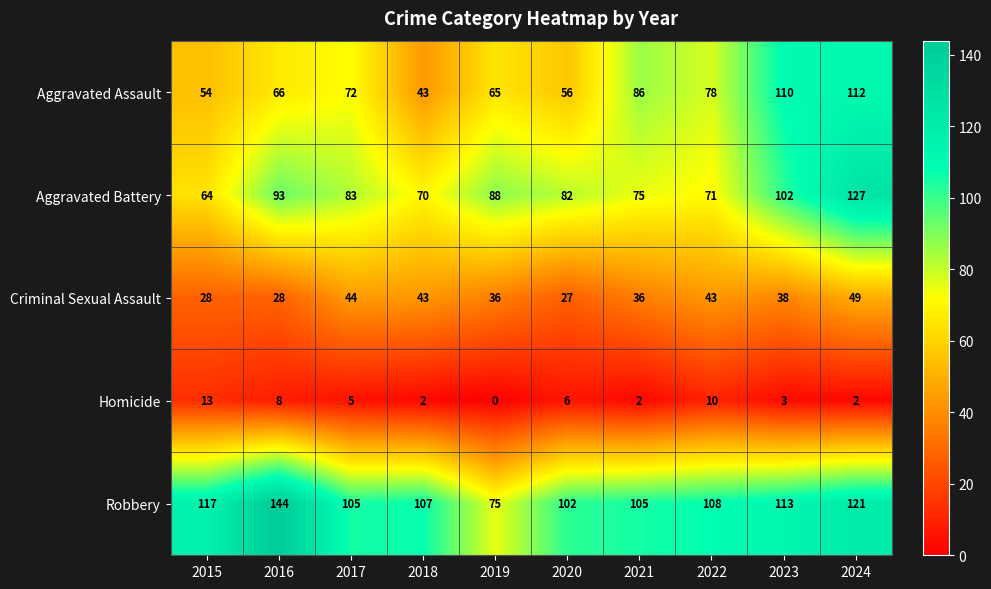

Is it true that Robbery equals 108 at 2022?

True